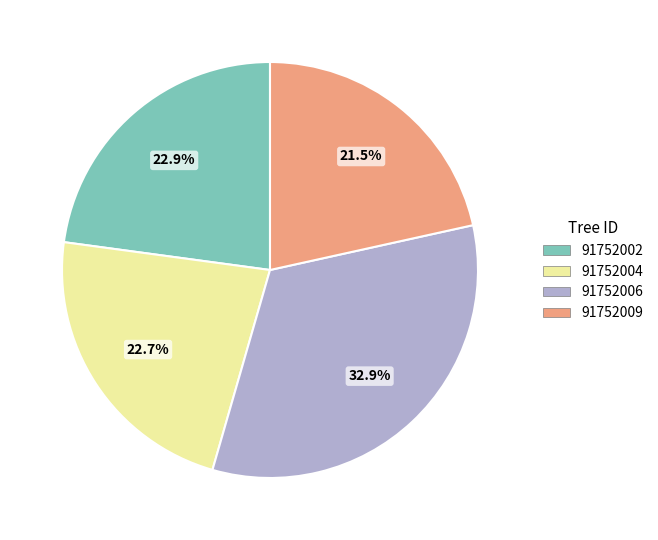

What is the smallest slice in the pie chart?

91752009